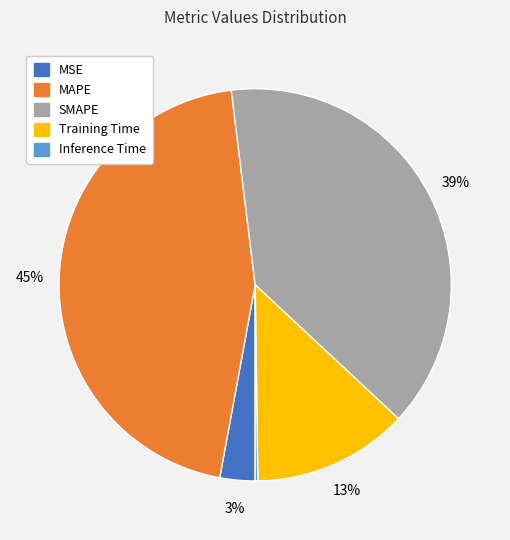

To the nearest percent, what is the average slice percentage?

20%